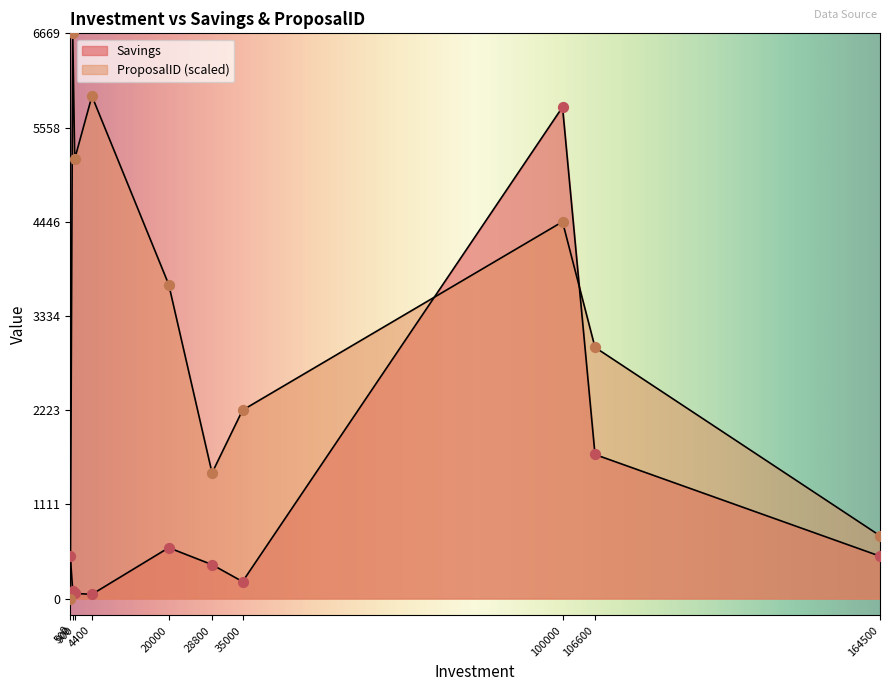

At how many categories does at least one series exceed 6368?

1